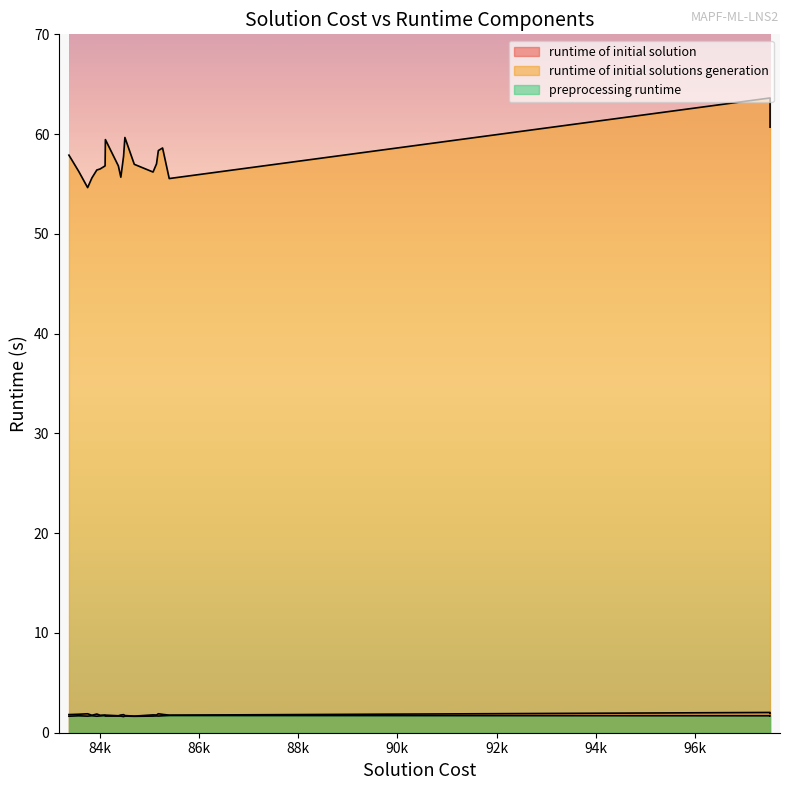

What is the average value of the runtime of initial solution series?

1.8